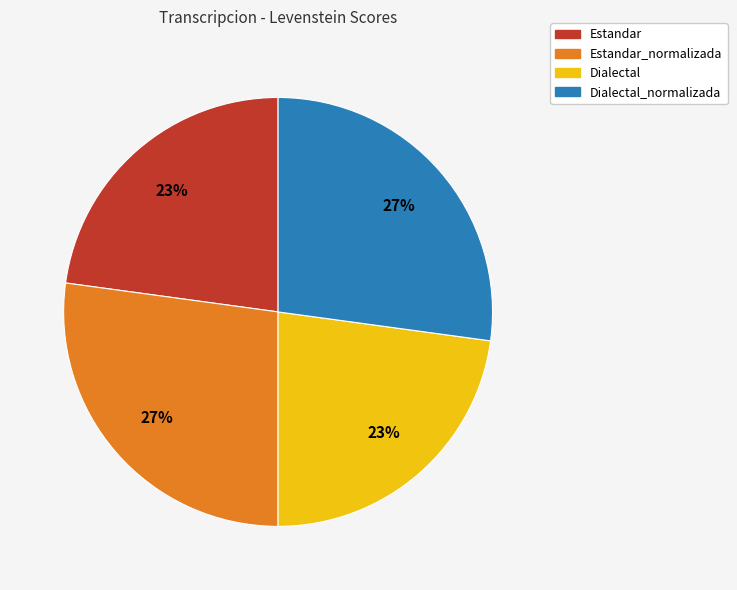

To the nearest percent, what percentage of the pie is Dialectal_normalizada?

27%